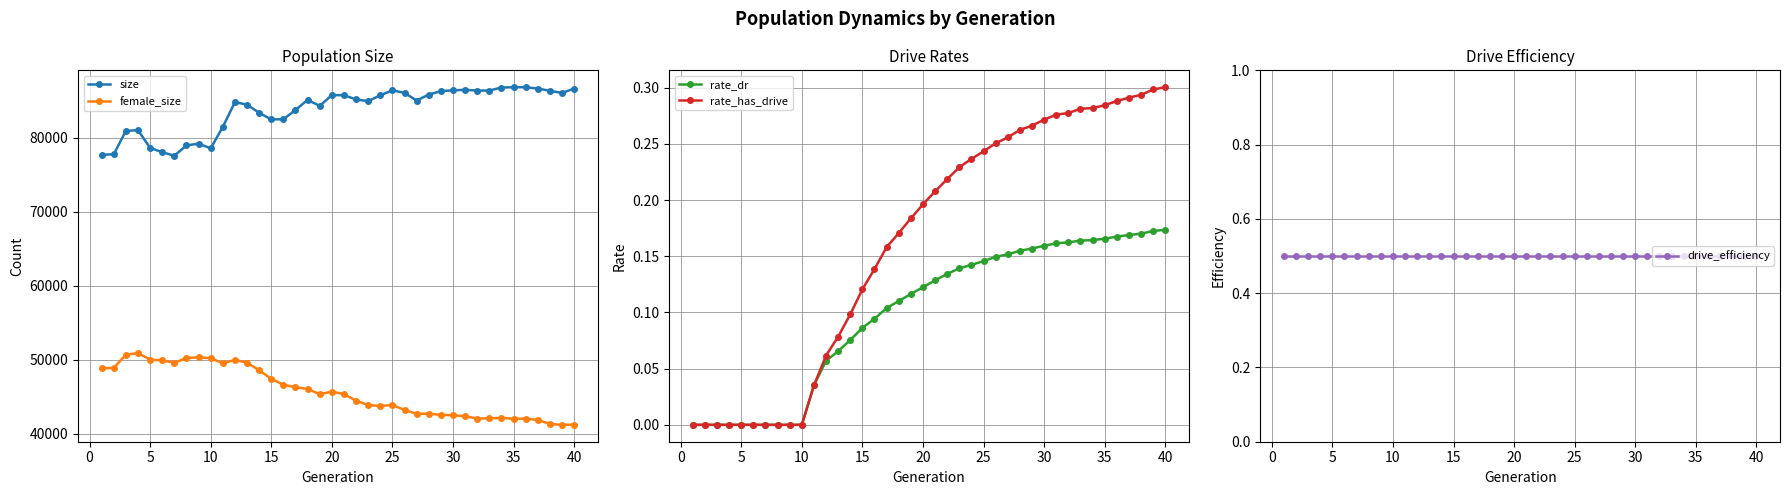

How many rate_dr values are between 0 and 1?

40